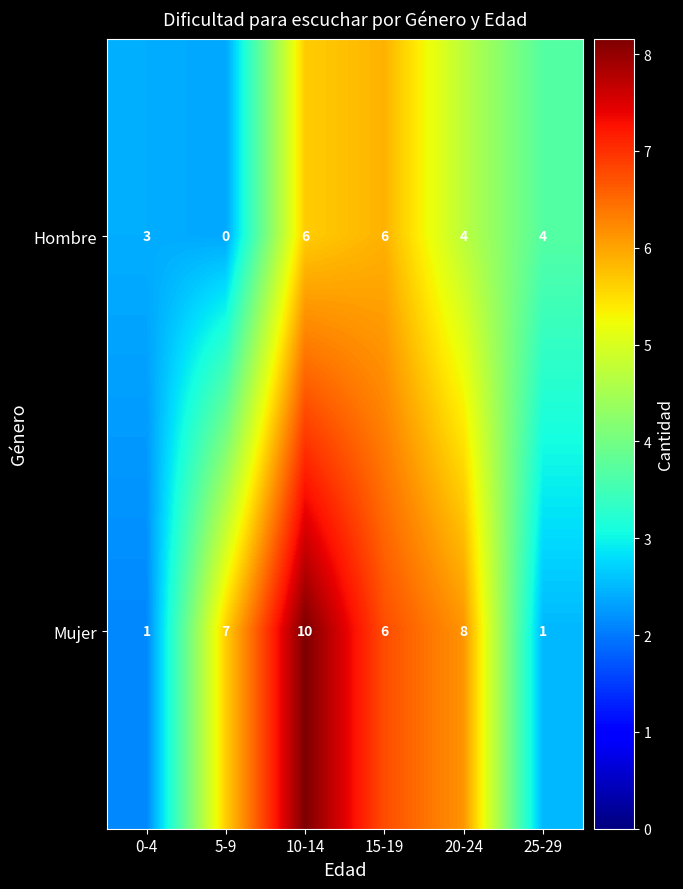

How many data points does each series have?

6